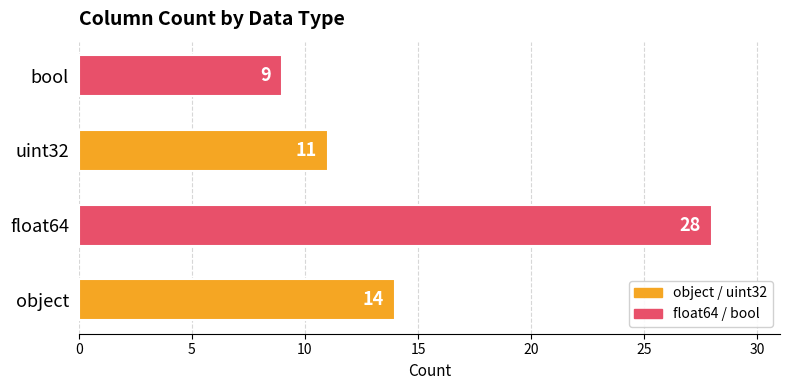

Count the values in the range 11 to 28.

3